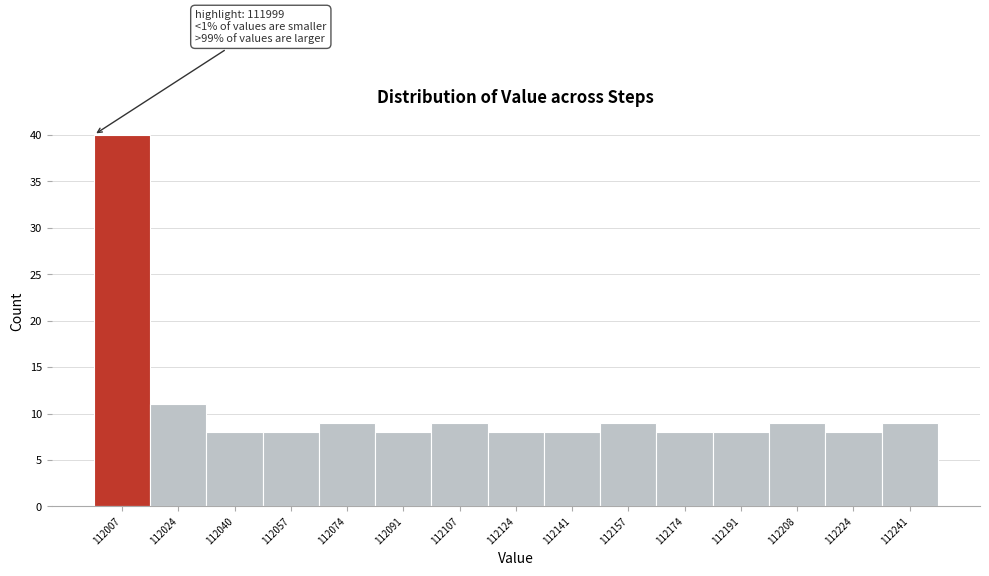

Which range on the x-axis has the tallest bar?

112000 to 112016